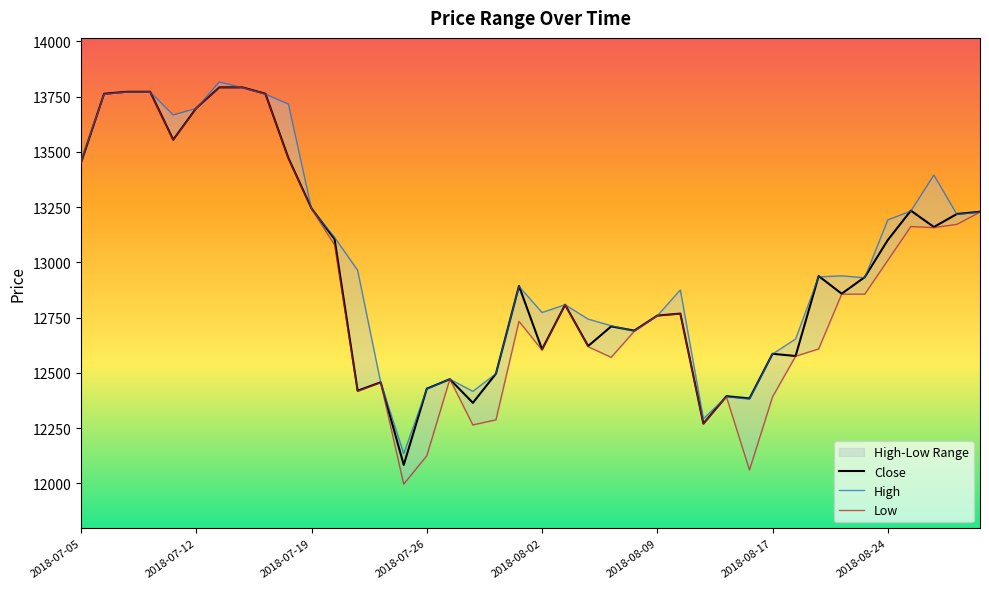

What is the total value across all series at 18?

37279